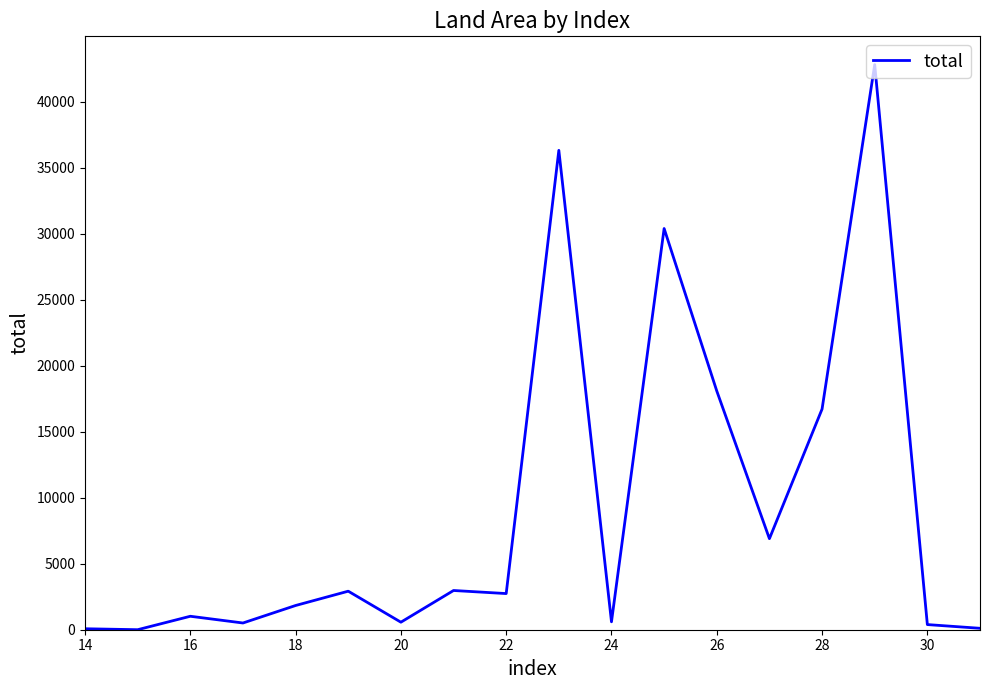

Is this an area chart (filled region under the line)?

No